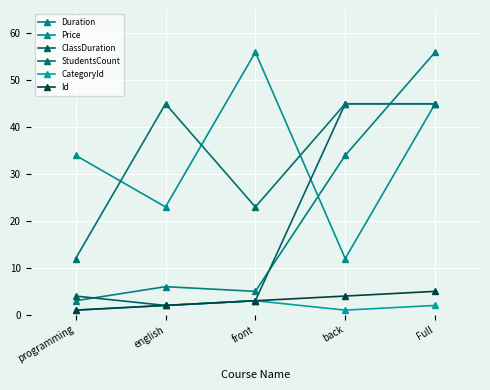

Reading left to right, transcribe all the data shown in this chart.

Duration: programming=3	english=6	front=5	back=34	Full=56
Price: programming=34	english=23	front=56	back=12	Full=45
ClassDuration: programming=4	english=2	front=3	back=45	Full=45
StudentsCount: programming=12	english=45	front=23	back=45	Full=45
CategoryId: programming=1	english=2	front=3	back=1	Full=2
Id: programming=1	english=2	front=3	back=4	Full=5